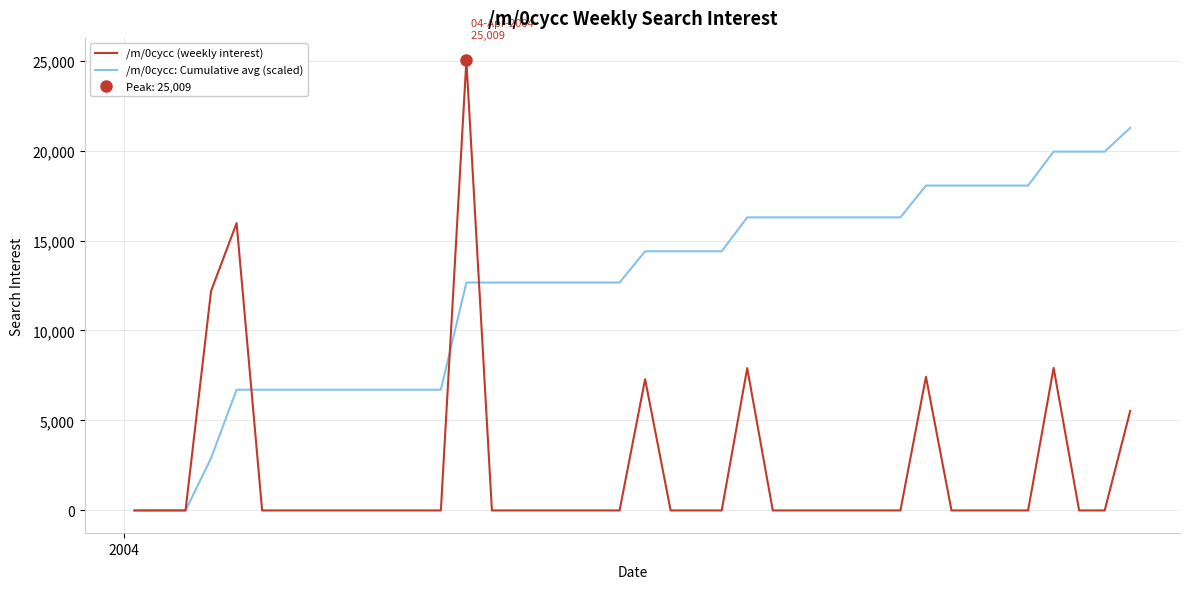

How many times do /m/0cycc: Cumulative avg (scaled) and /m/0cycc (weekly interest) cross each other?

3